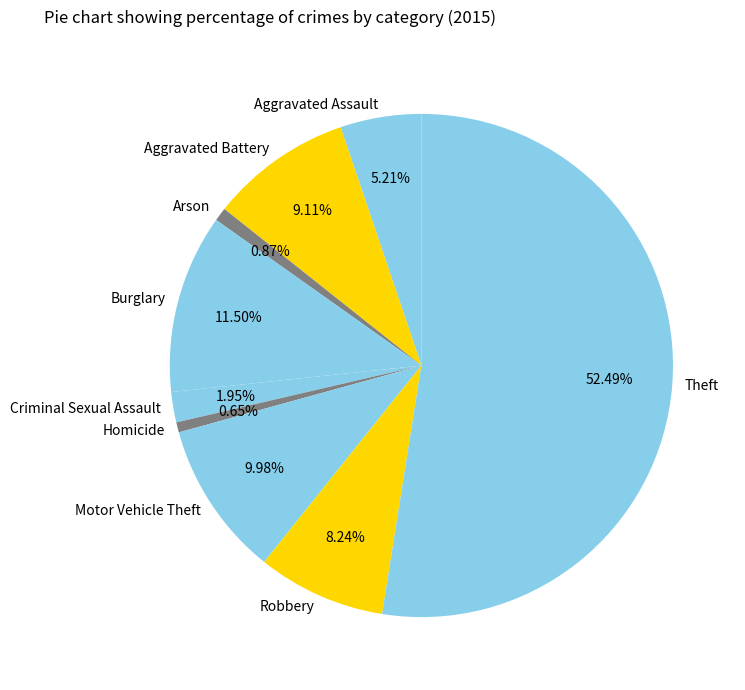

Count the number of slices in the pie.

9